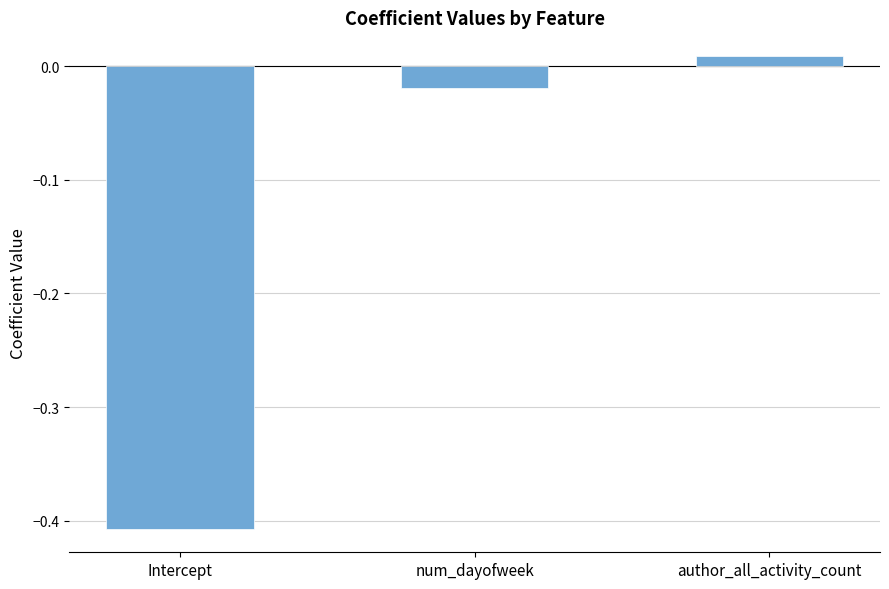

How many values are below 0?

2